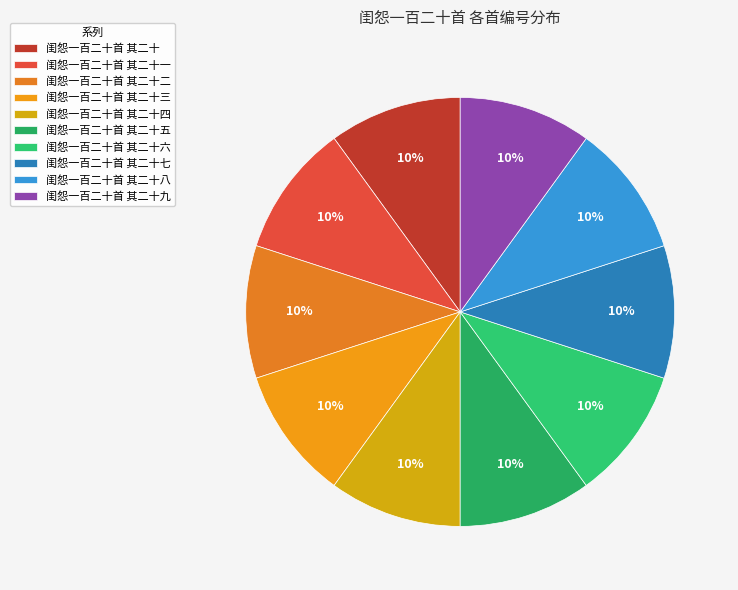

Count the number of slices in the pie.

10